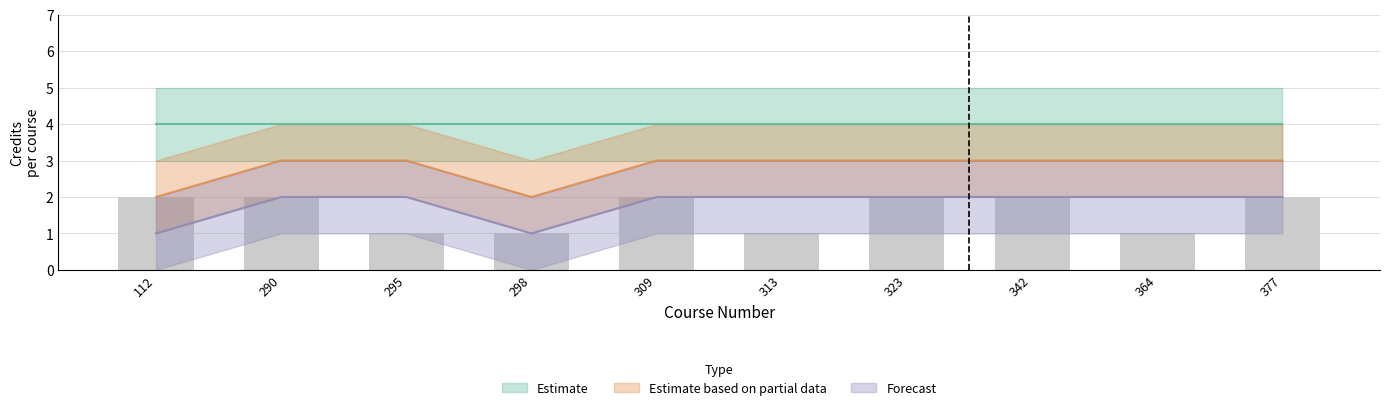

Which series changed the most between 112 and 290?

Estimate based on partial data